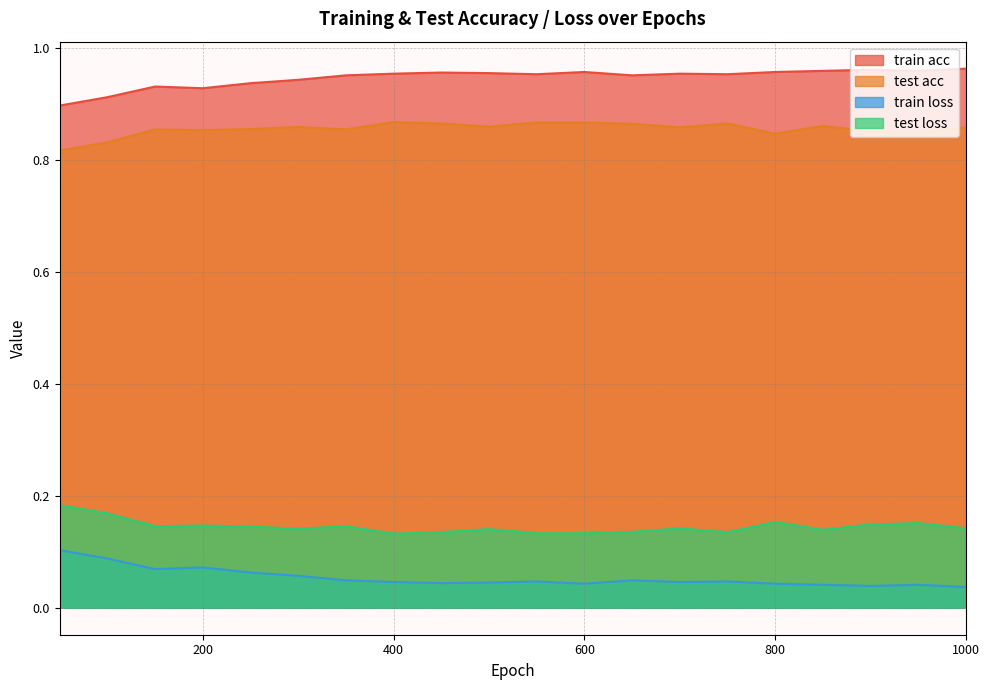

Which category has the lowest value in the test acc series?

50